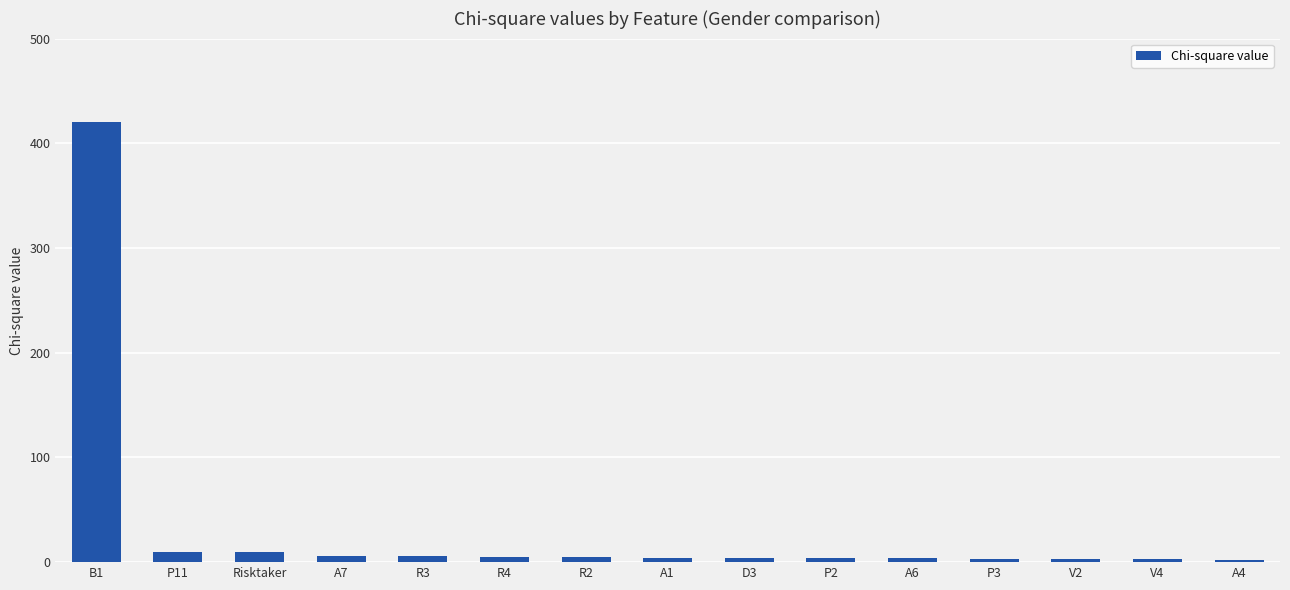

What is the sum of all values?

487.3